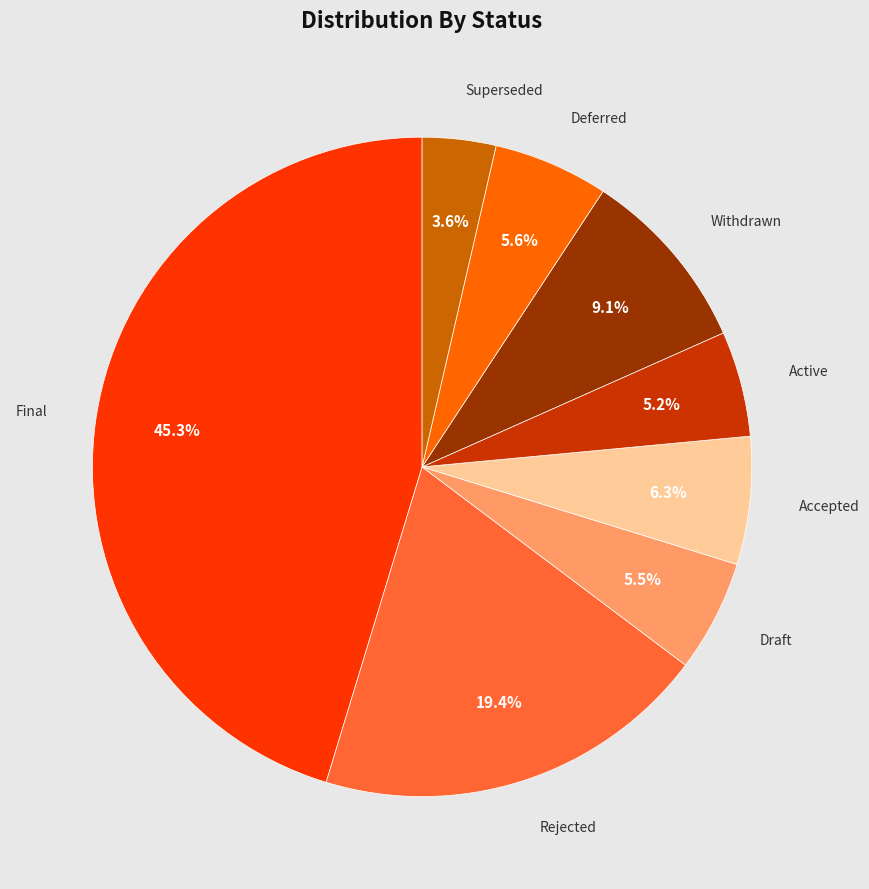

Does any single category account for the majority?

No